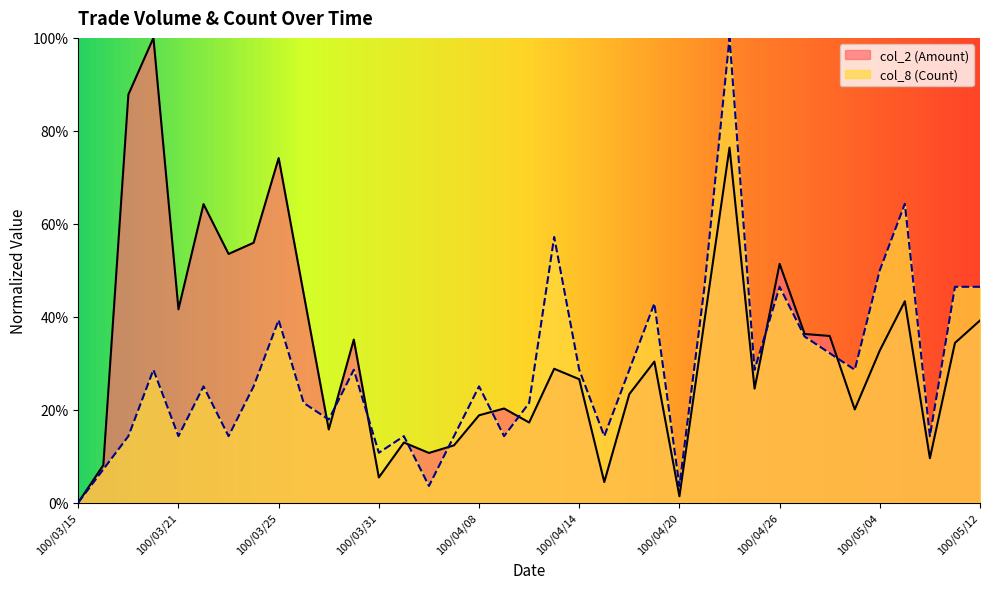

True or false: col_2 (Amount) has a value of 0.4 at 100/05/05.

True